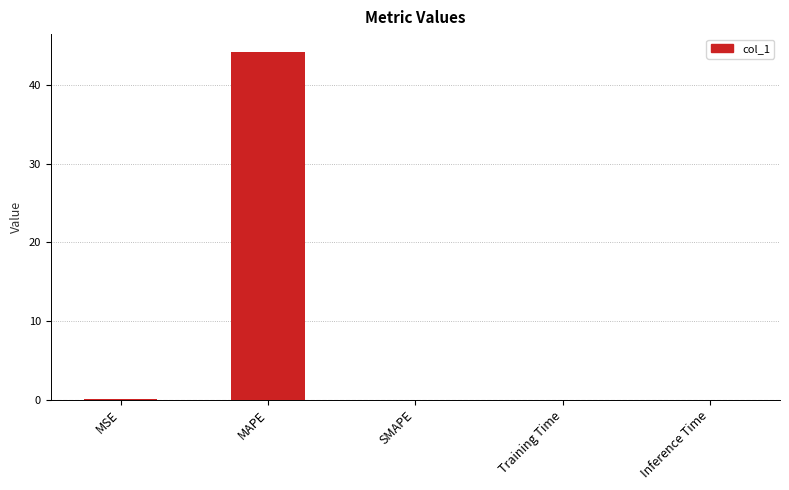

What is the average value?

8.9